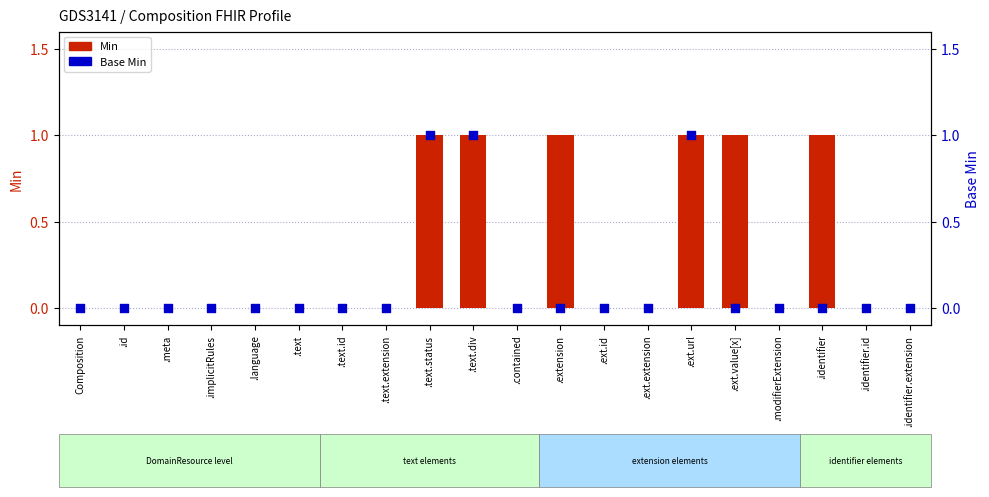

At which category is the sum across all series the highest?

.text.status